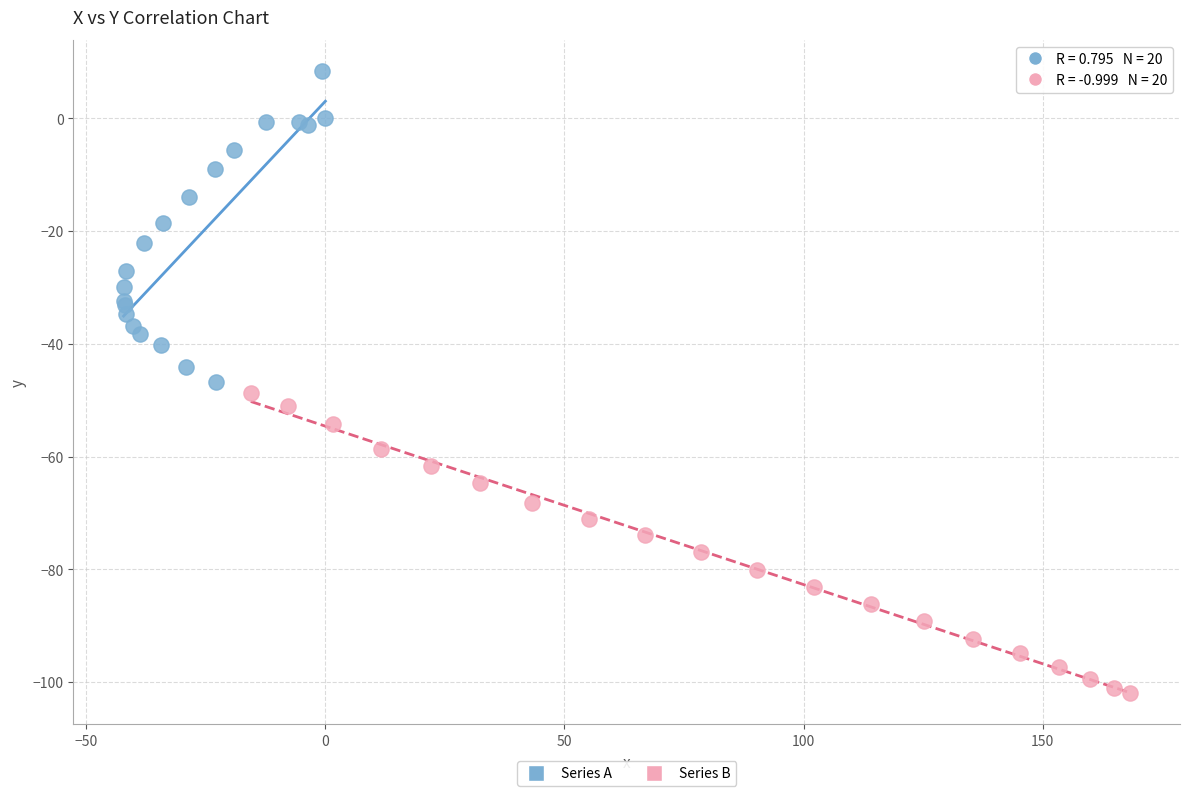

Which series reaches the minimum Y coordinate?

Series B